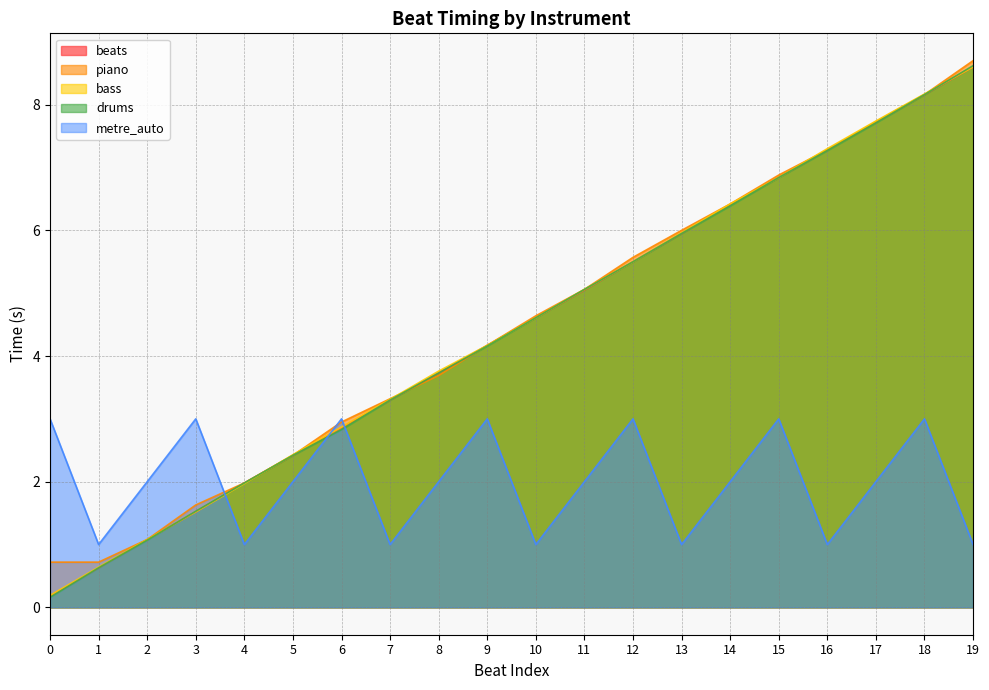

The value of drums at 6 is 2.8. True or false?

True